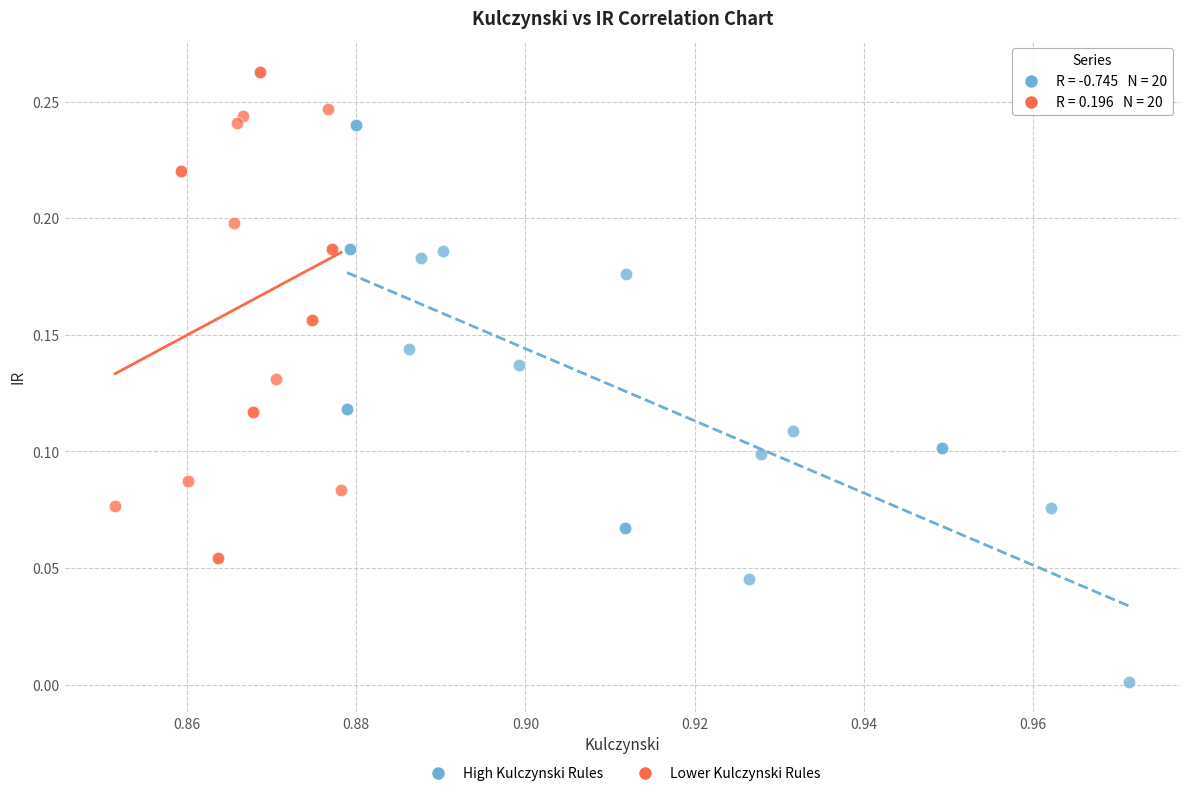

Which series contains the highest Y value?

Lower Kulczynski Rules